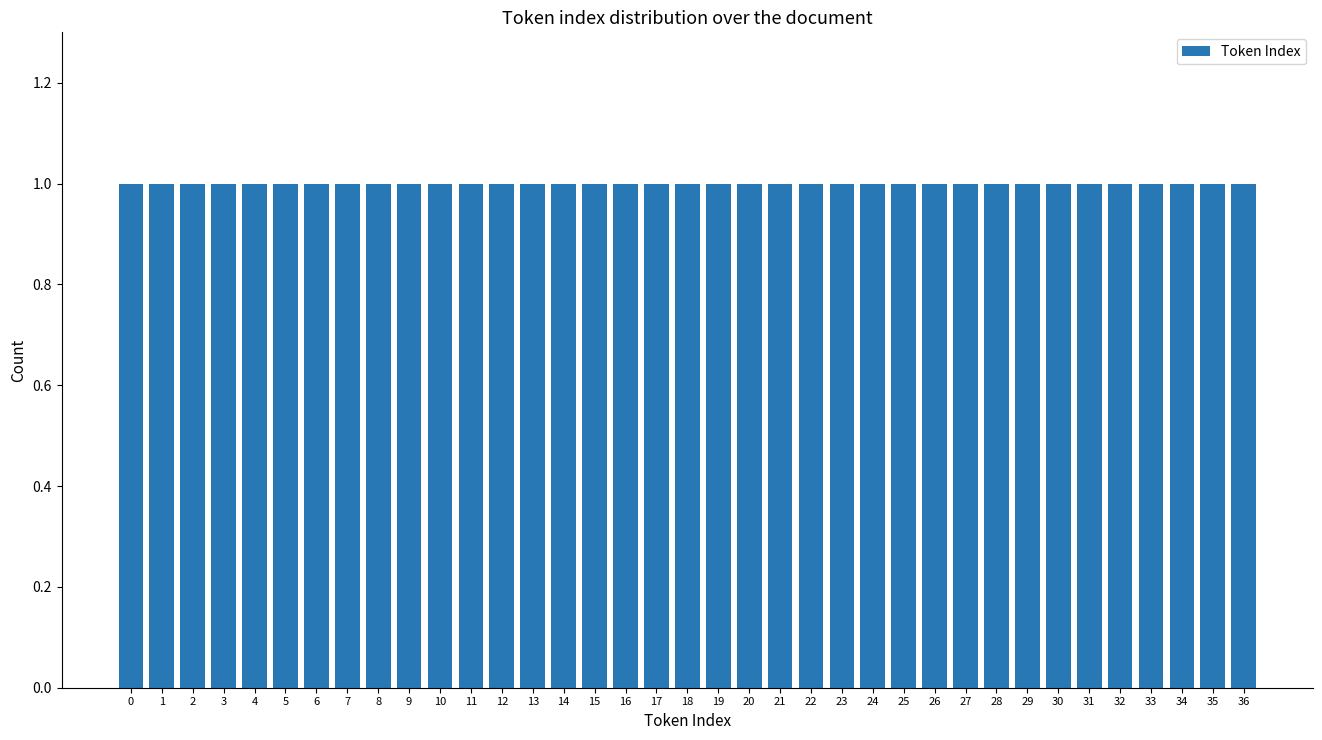

Where is the data nearest to the value 18?

18